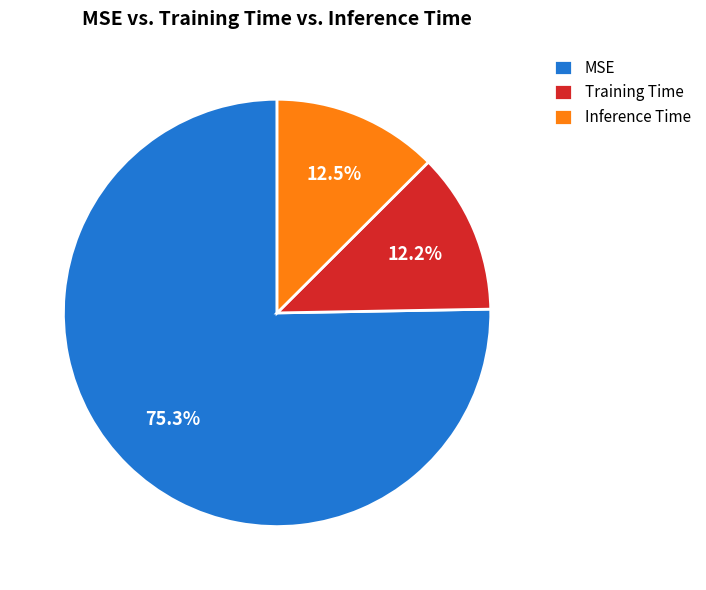

Which category has the biggest portion of the pie?

MSE